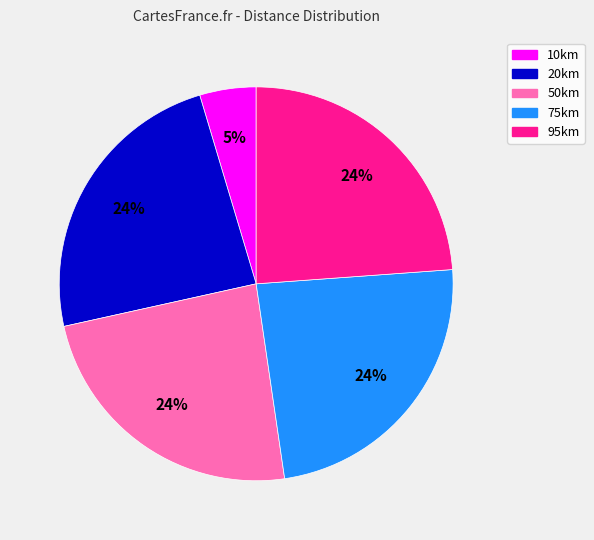

Which category has the smallest portion of the pie?

10km